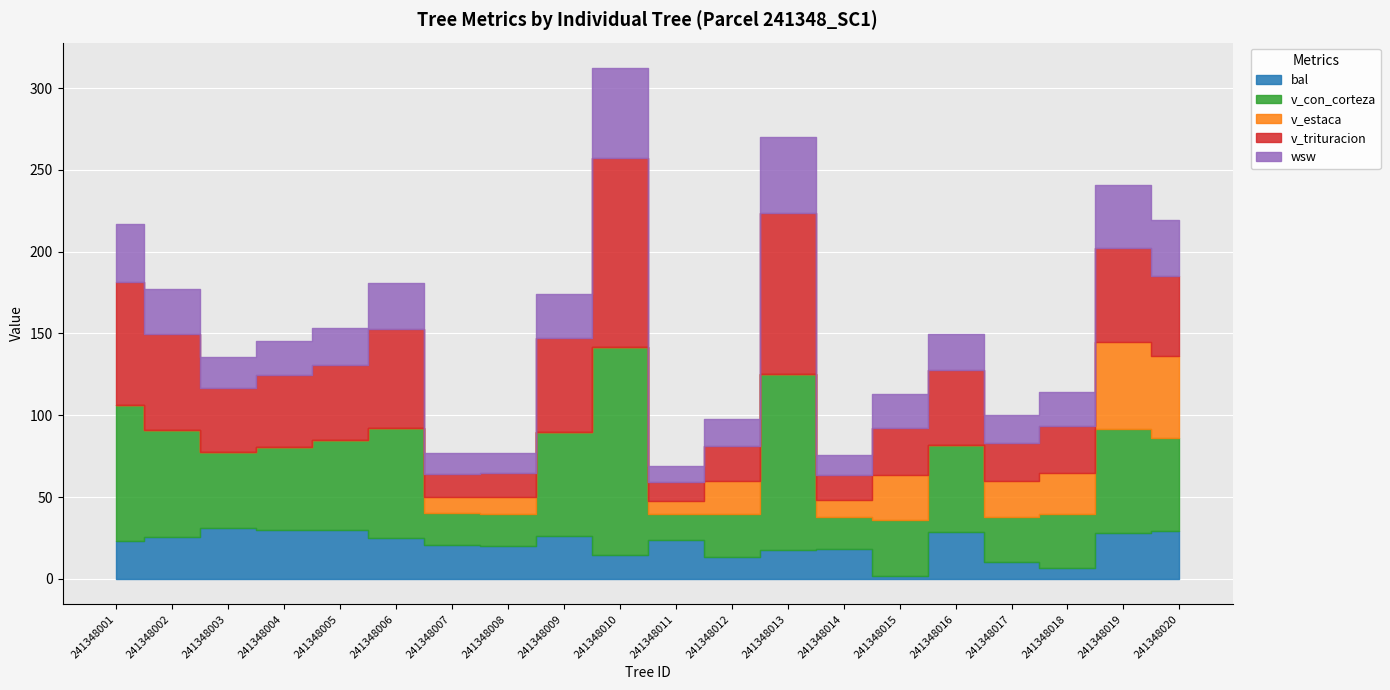

Which series has the widest spread of values?

v_con_corteza